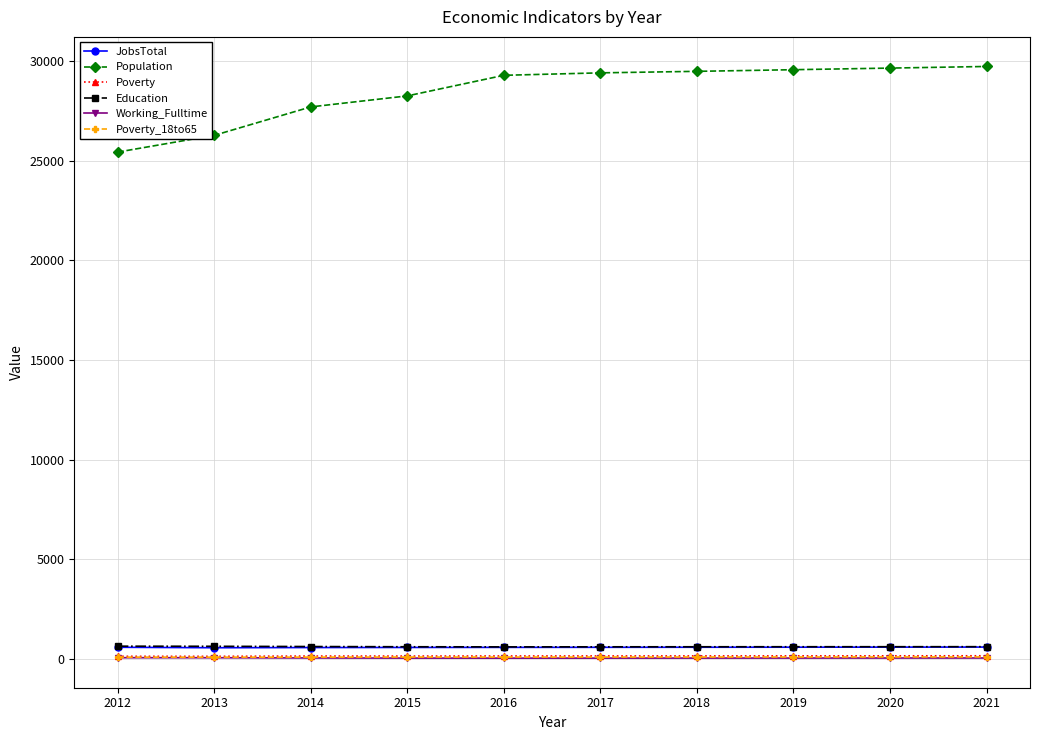

How many data points in Education are less than 624?

5